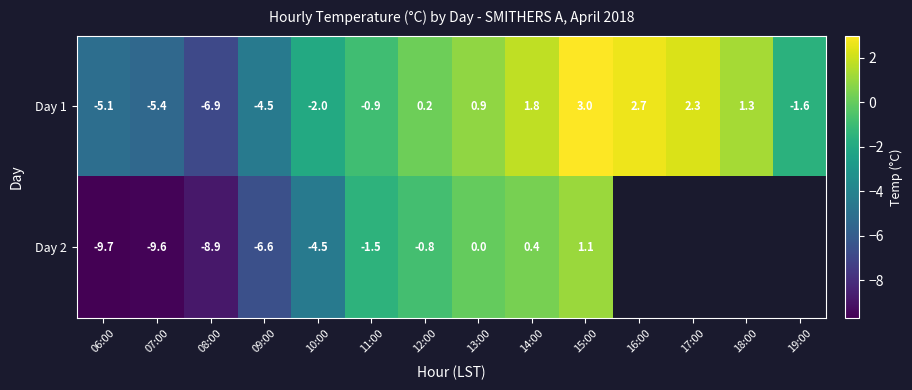

Which label corresponds to the largest value in the chart?

15:00